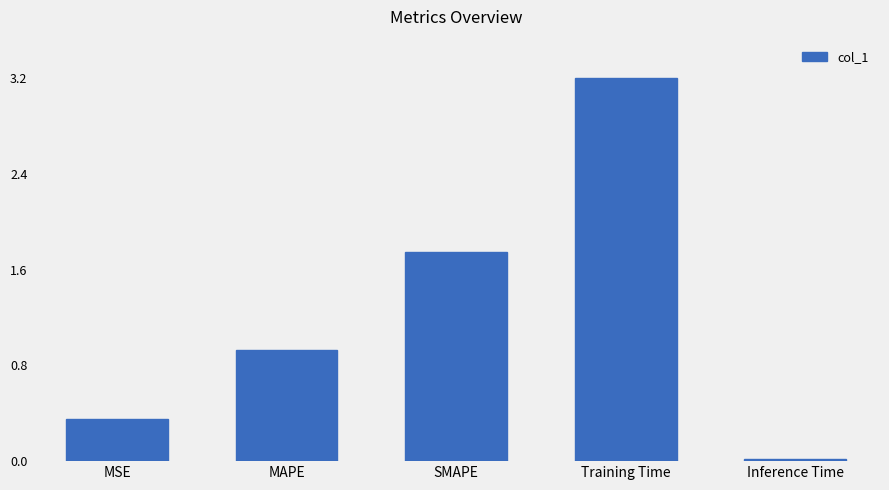

What is the average value?

1.3